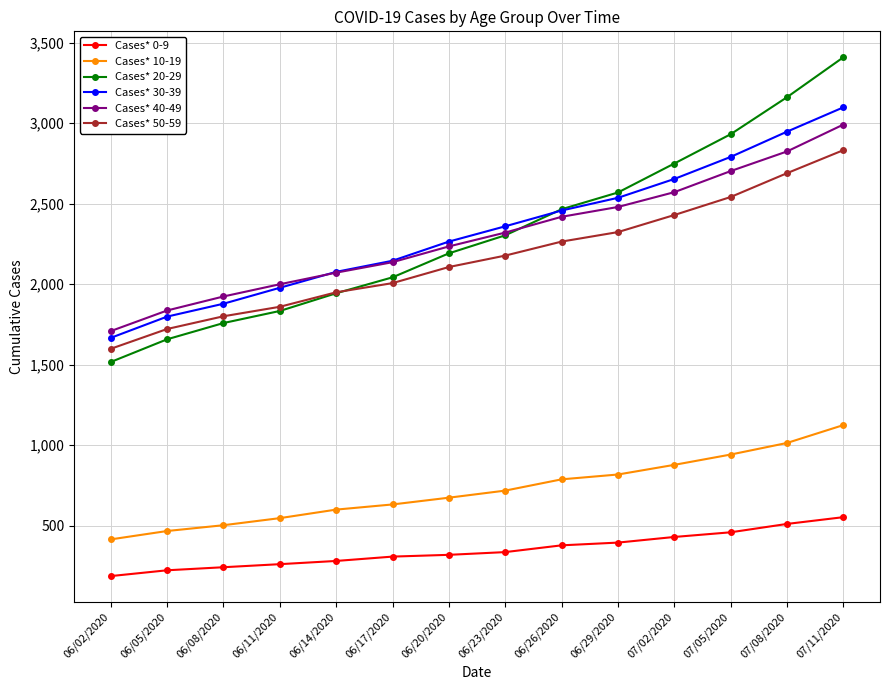

What is the difference between the maximum and minimum values in the Cases* 10-19 series?

710